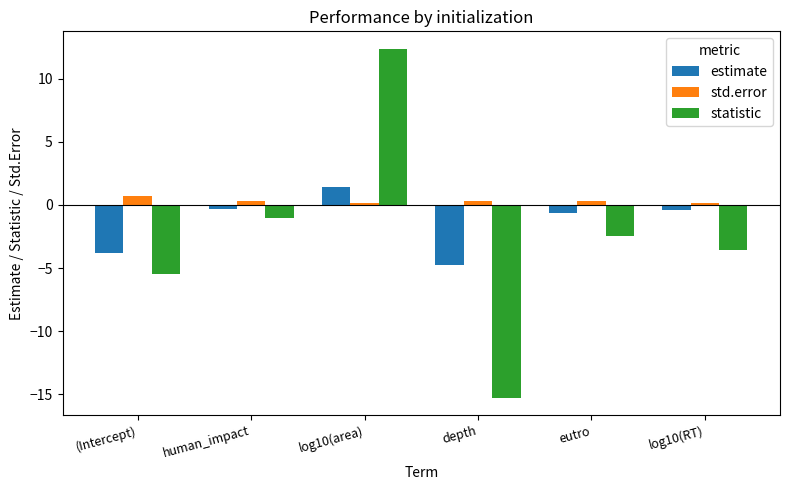

How many bars are there in total?

18